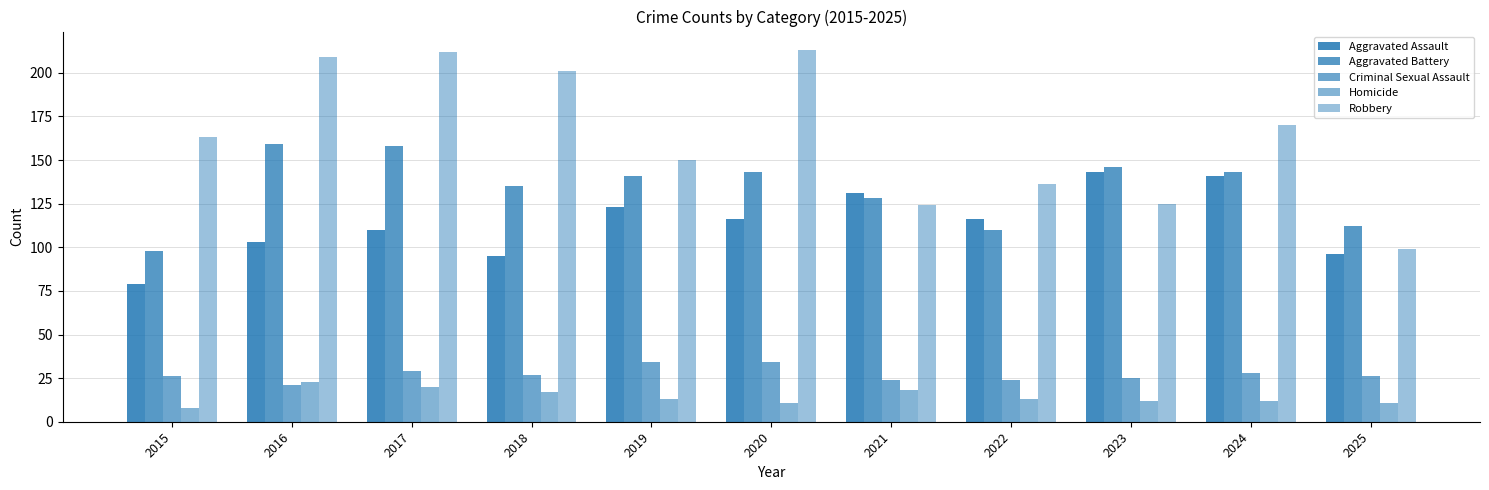

Count the number of categories in the chart.

11